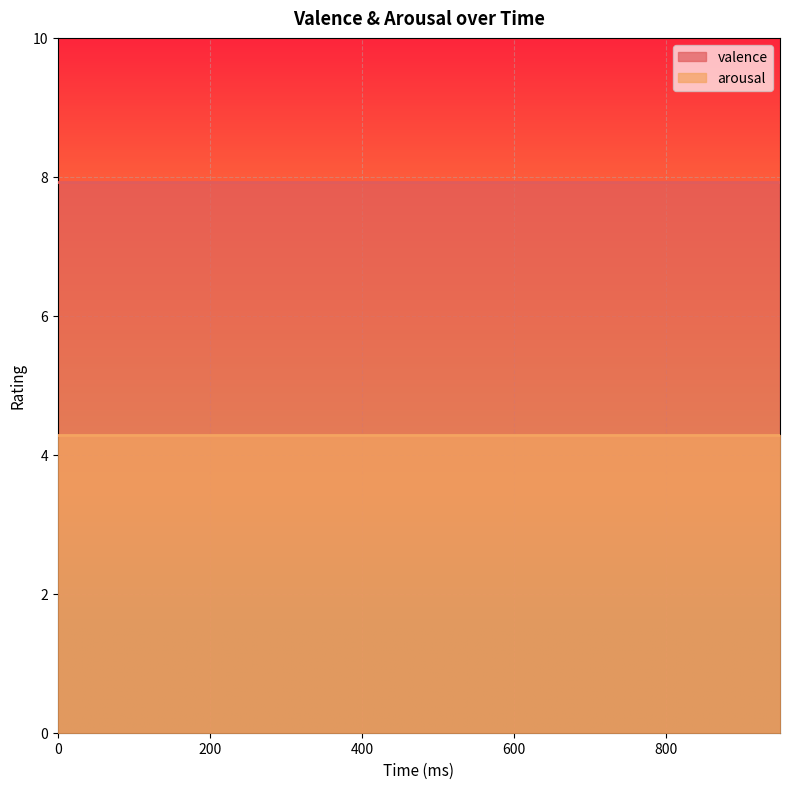

The value of arousal at 300 is 7.7. True or false?

False